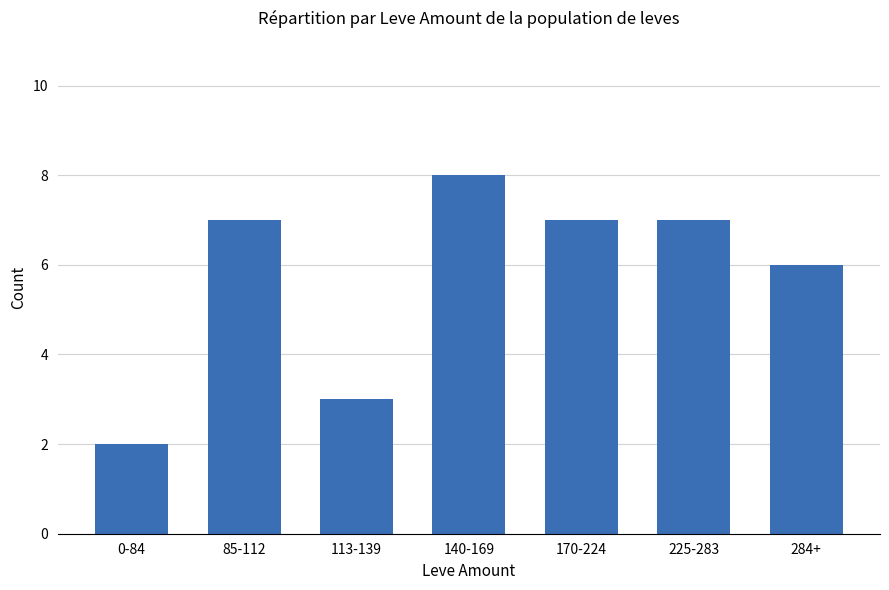

What is the approximate value at 284+?

6